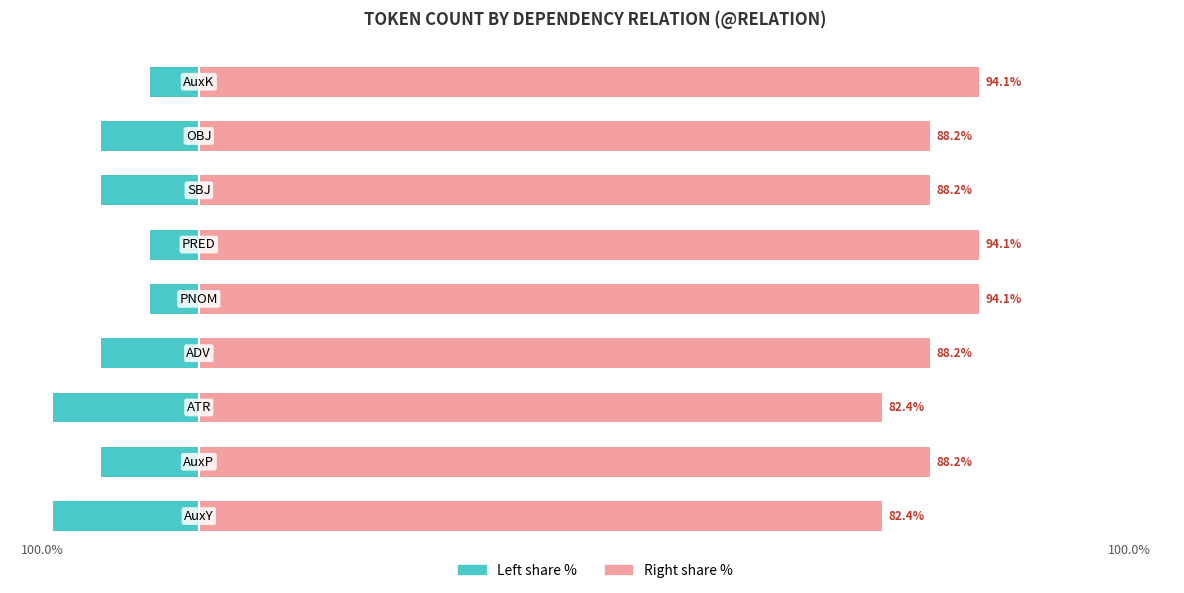

List the series in order of their peak value, highest first.

Remainder (right %), Count of tokens (left %)